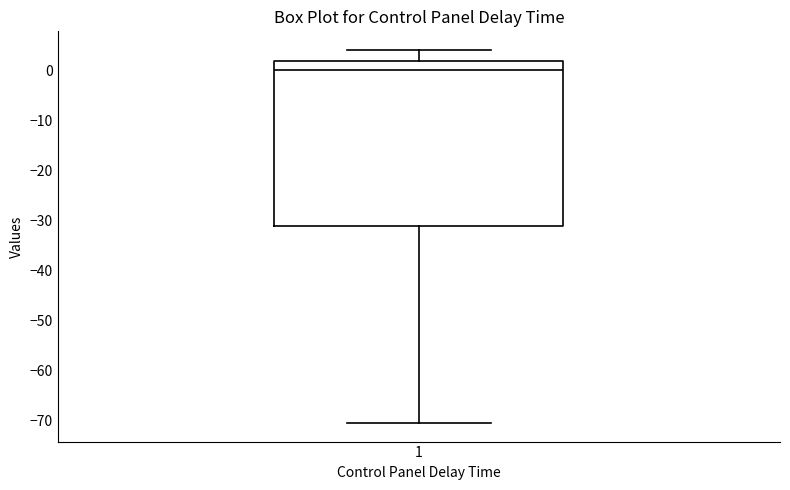

Where is the upper edge of the box at x = 1 on the y-axis? The values are not printed on the chart, so give them approximately, as read against the axis.

2